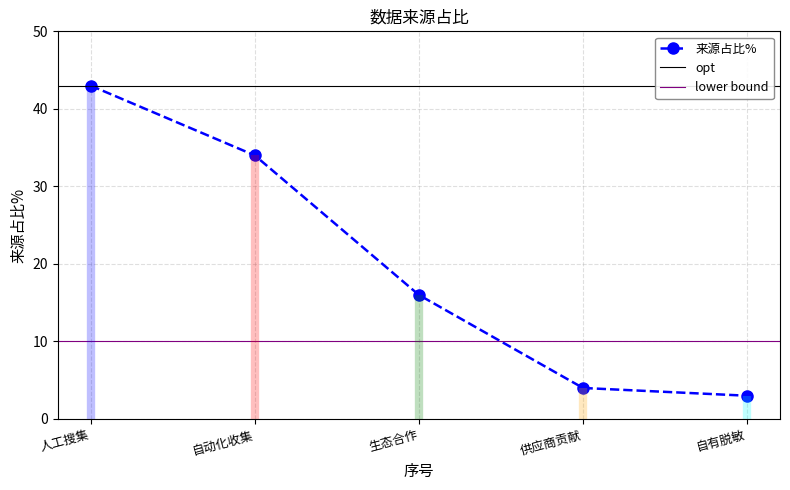

Reading left to right, list all the values displayed in this chart.

人工搜集=43	自动化收集=34	生态合作=16	供应商贡献=4	自有脱敏=3